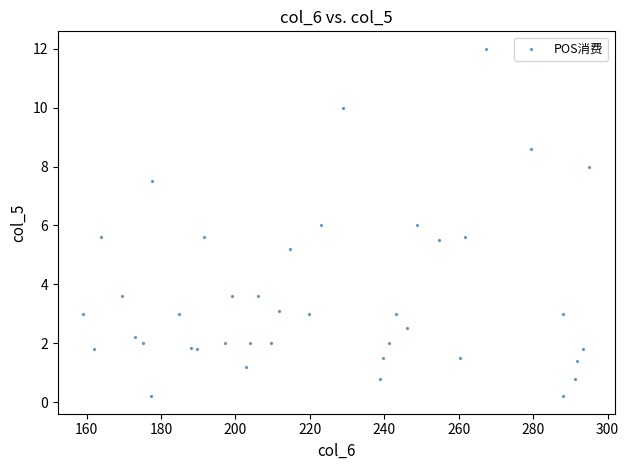

What is the range of Y values (max minus min)?

11.8